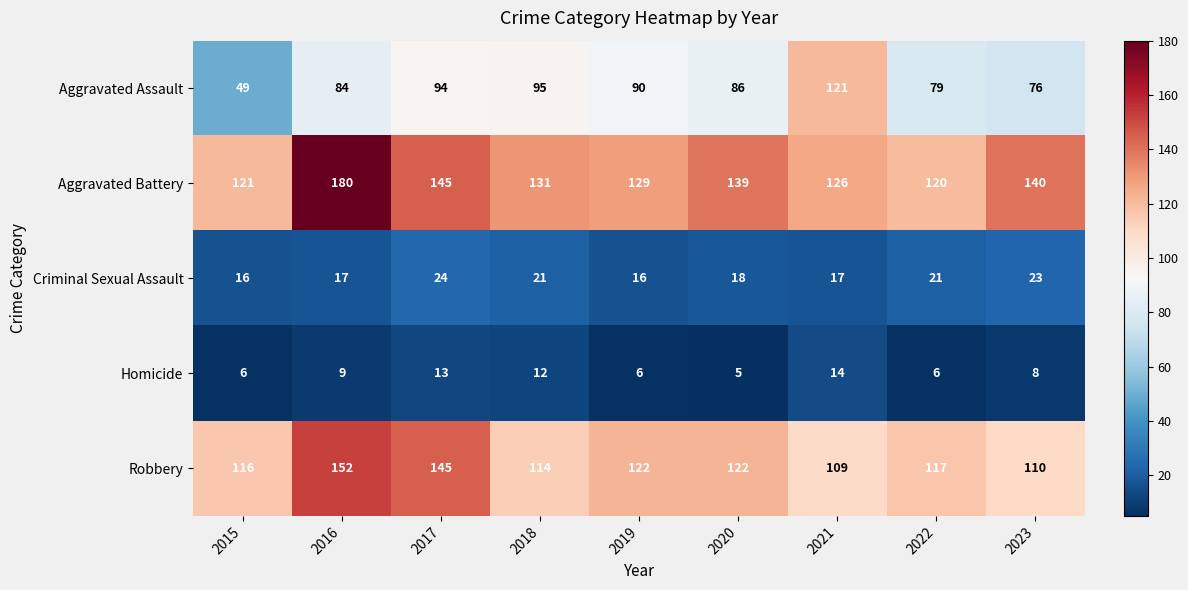

At which label does Robbery reach its minimum?

2021